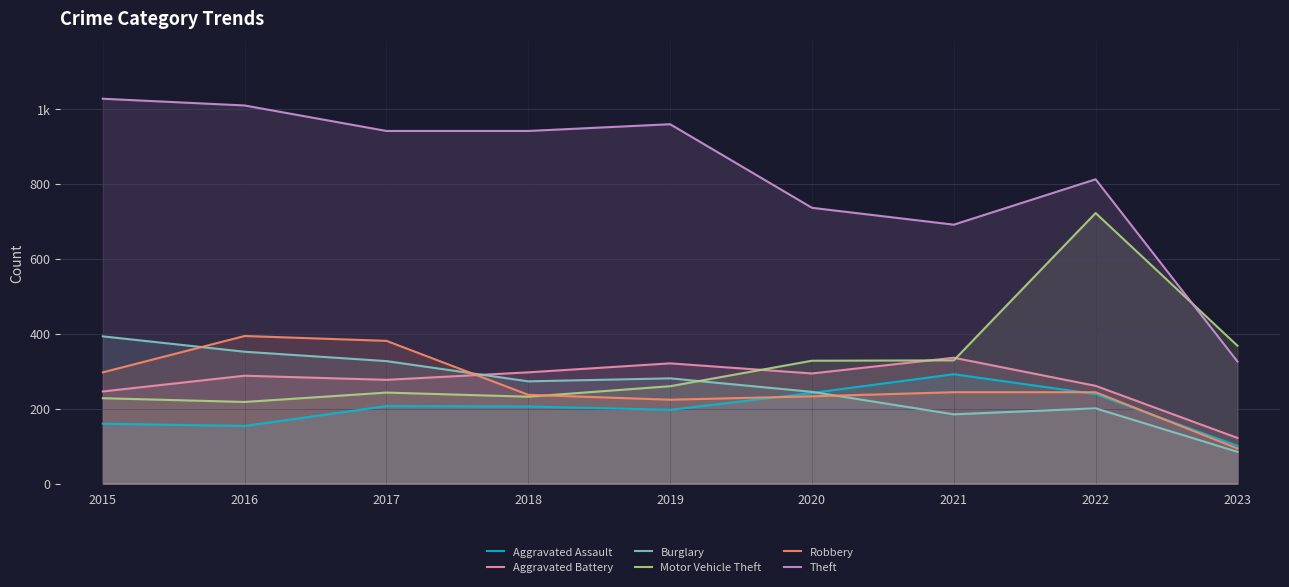

The value of Burglary at 2018 is 67. True or false?

False